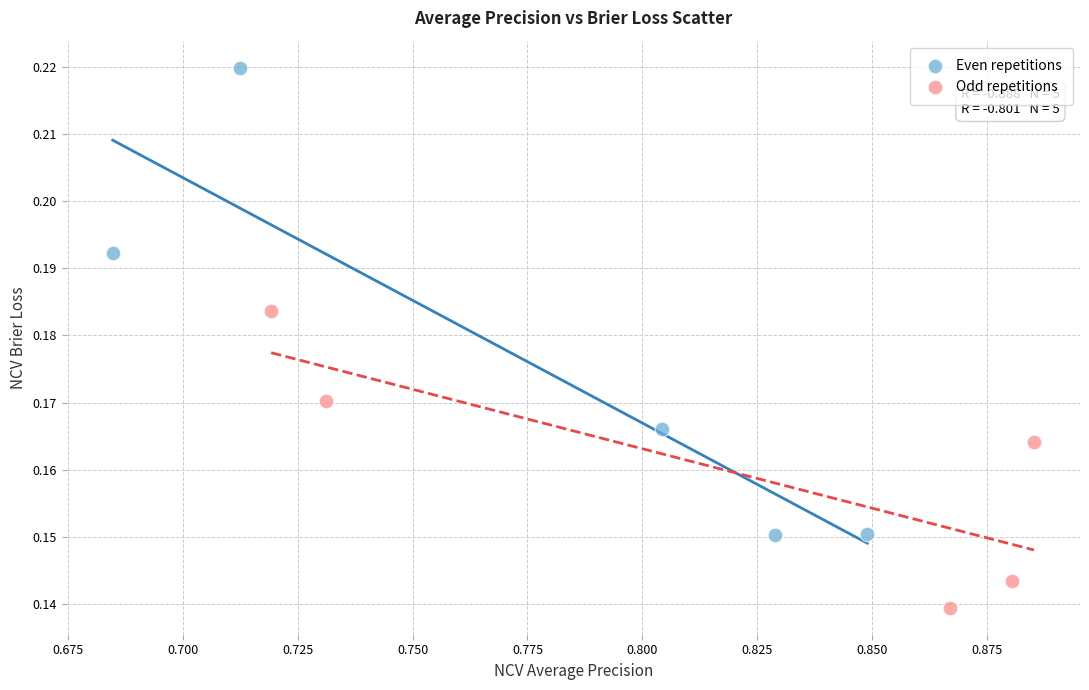

Which series reaches the minimum Y coordinate?

Odd repetitions